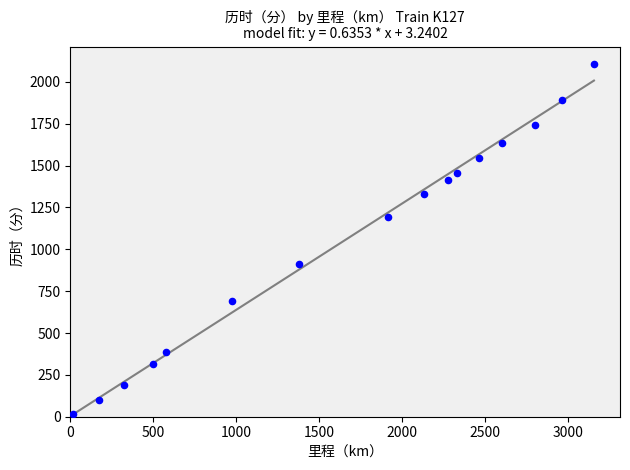

What is the range of X values (max minus min)?

3140